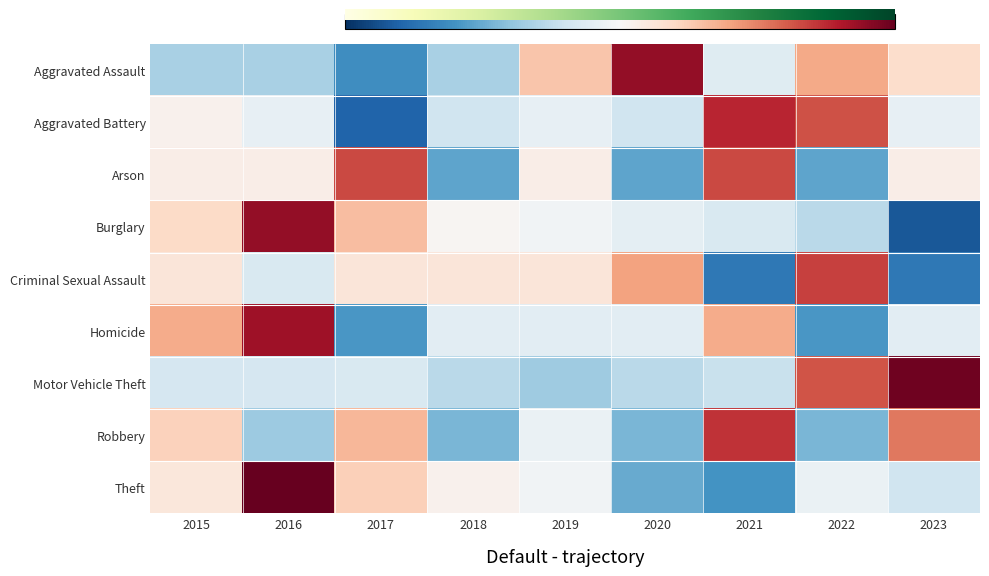

Which series has the largest range (max minus min)?

Burglary